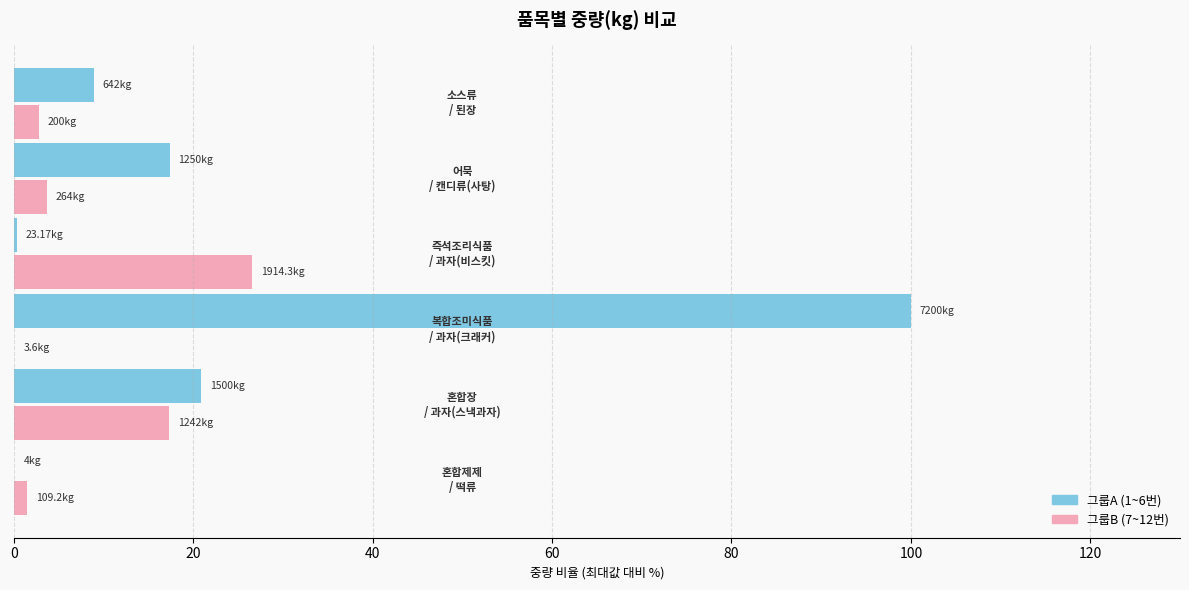

What is the sum of all 그룹B (7~12번) values?

51.8